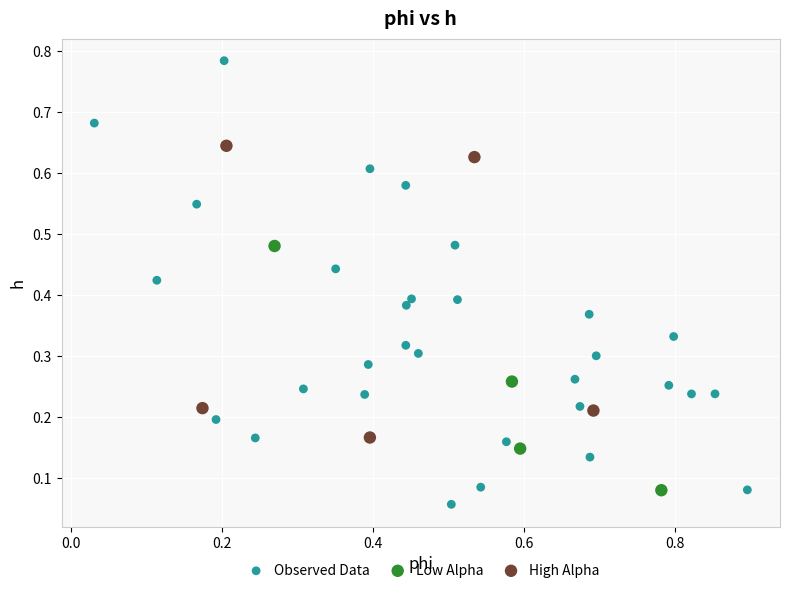

Which series contains the highest Y value?

Observed Data